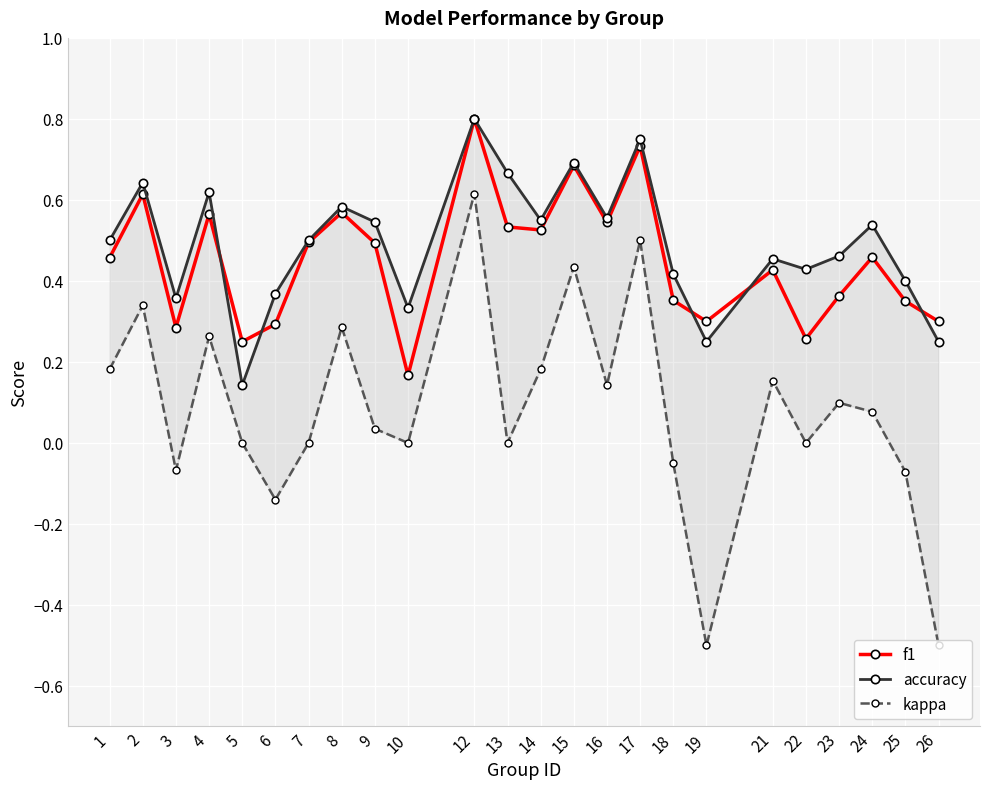

At how many categories does at least one series exceed 0?

24